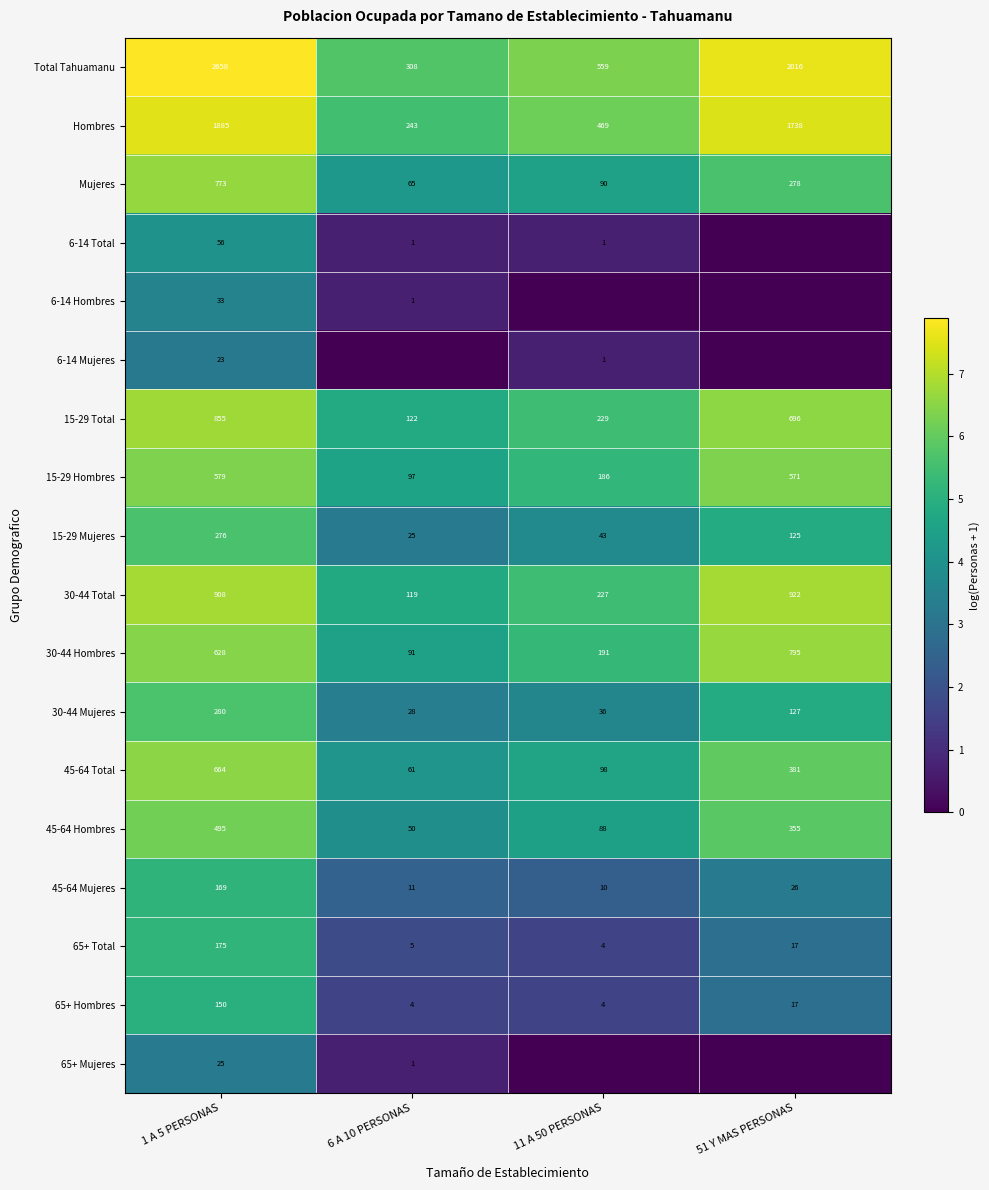

What is the lowest value of the 30-44 Hombres series?

91